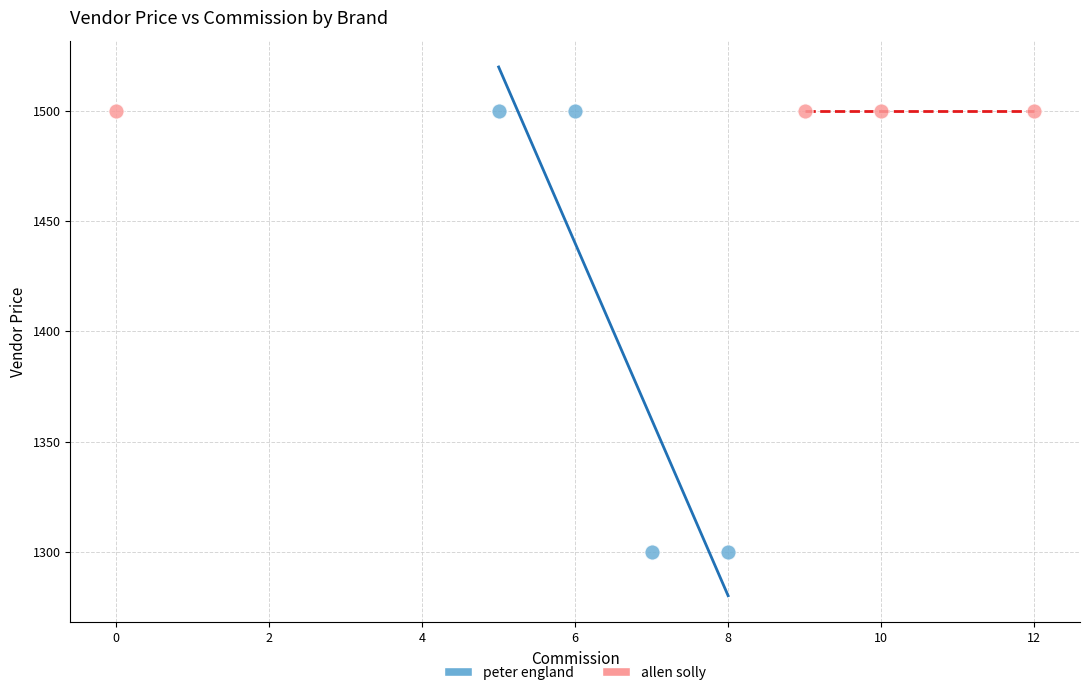

Which series contains the lowest Y value?

peter england